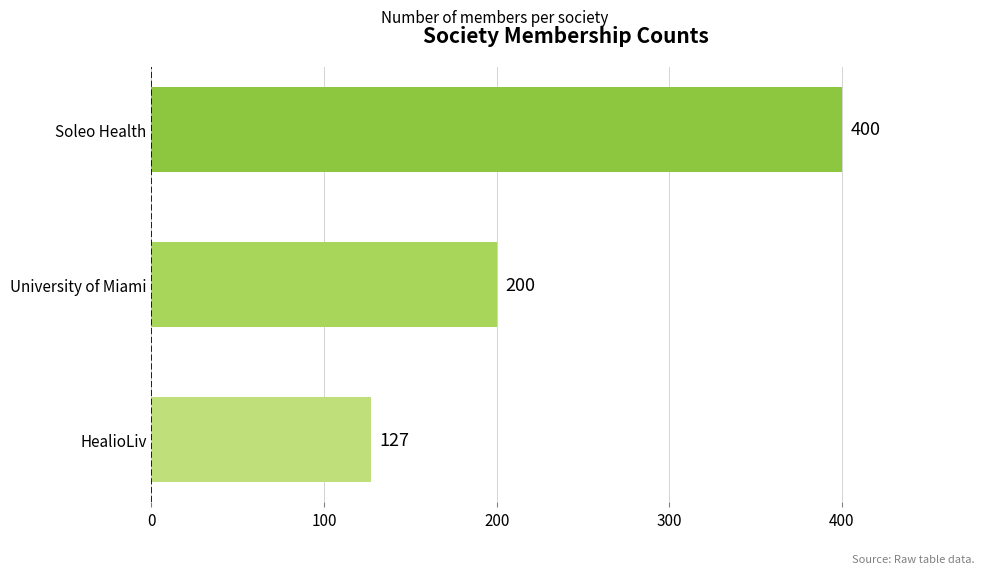

What is the sum of the values at Soleo Health and HealioLiv?

527